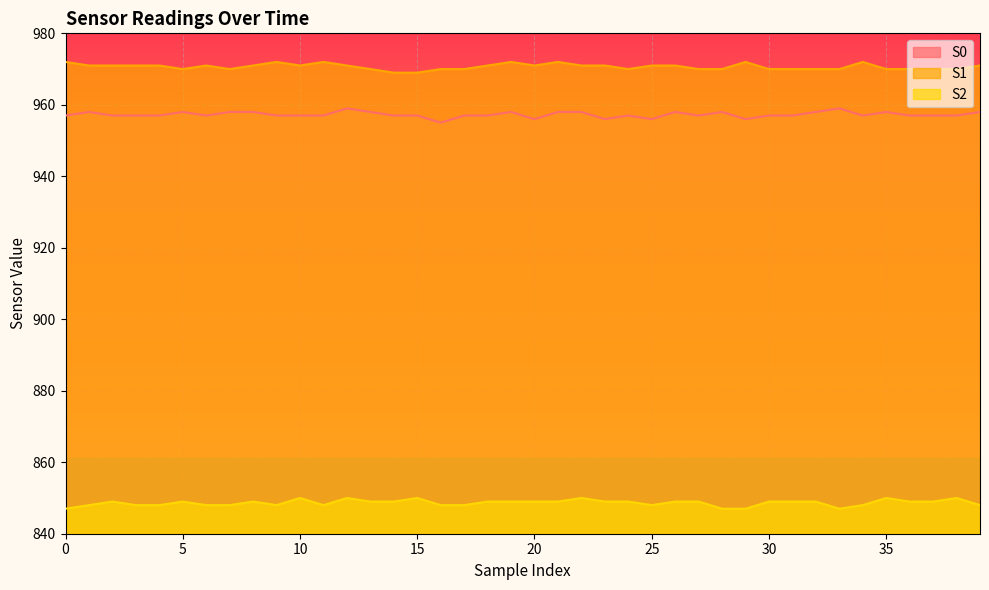

What is the approximate value of S1 at 1?

971